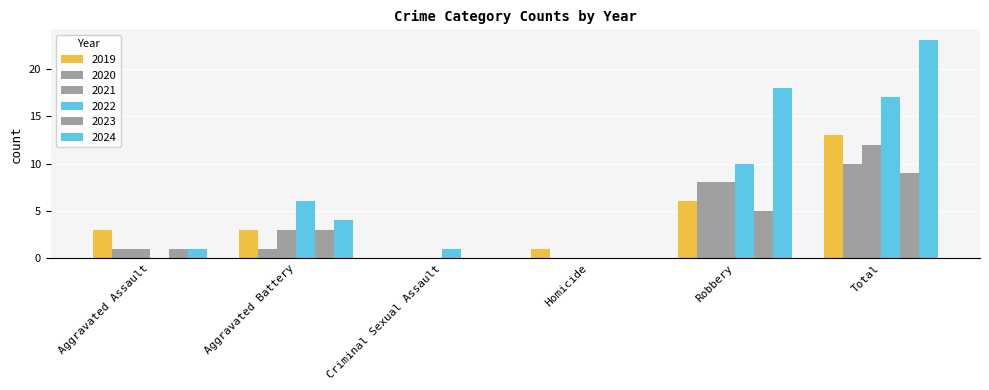

What is the label of the 4th bar from the right?

Criminal Sexual Assault